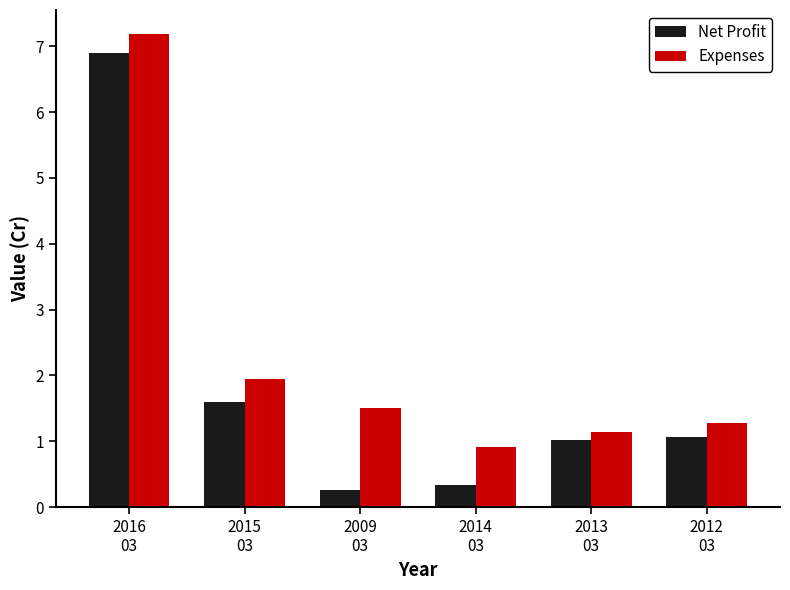

At which category is the sum across all series the highest?

2016
03